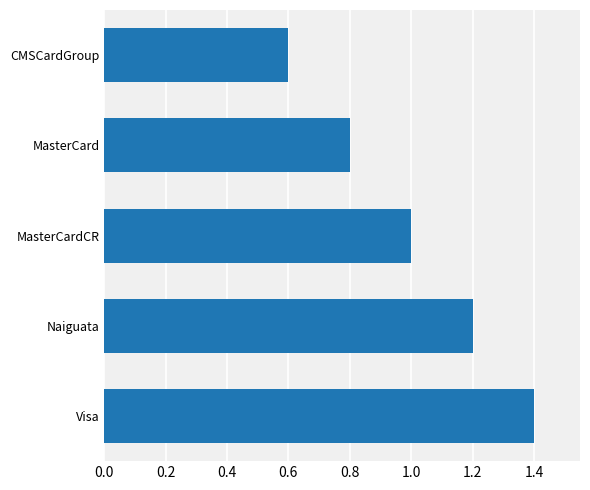

How many values are between 0 and 1?

3